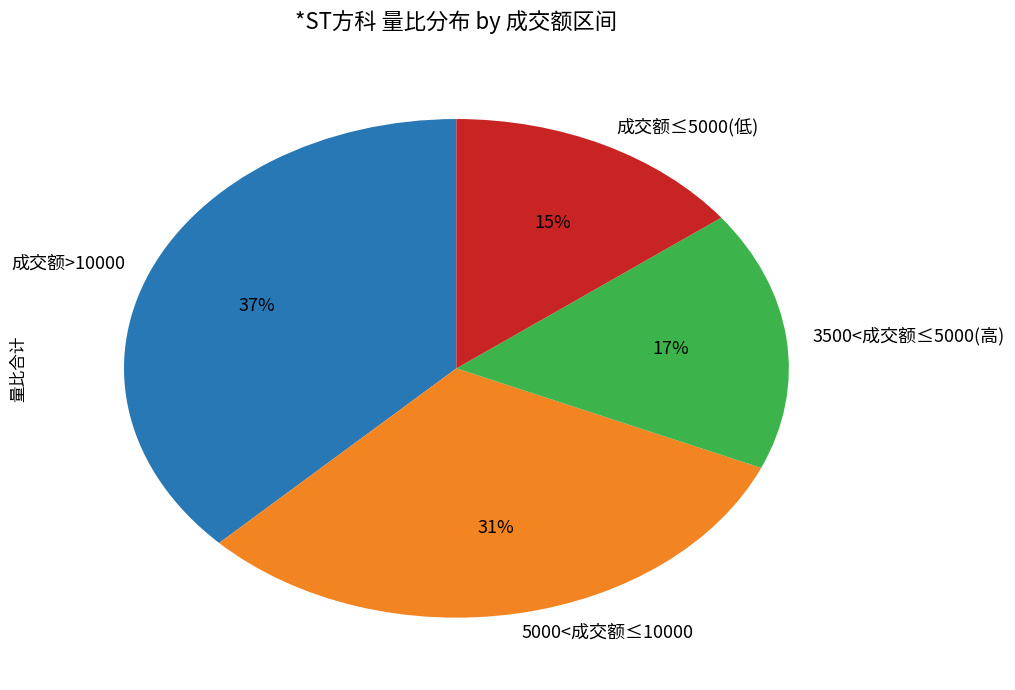

What is the smallest slice in the pie chart?

成交额≤5000(低)